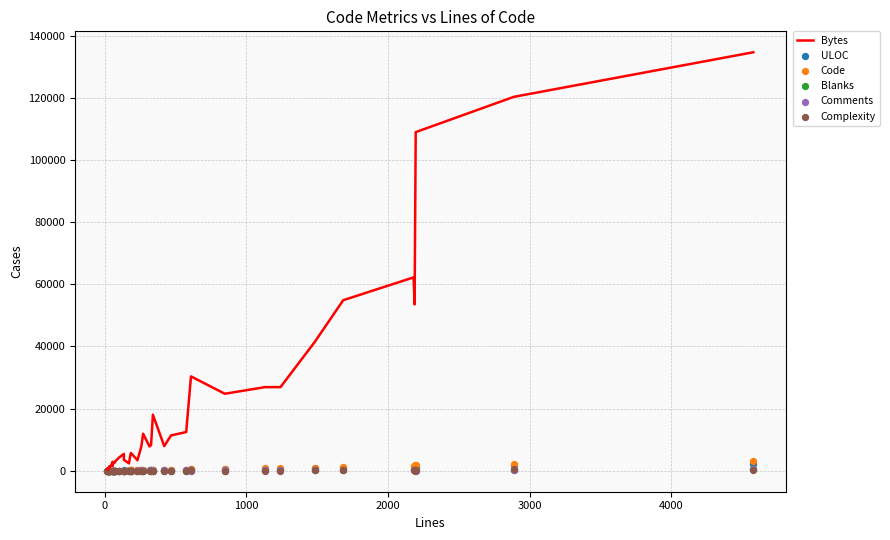

Which series has the widest spread of Y values?

Bytes